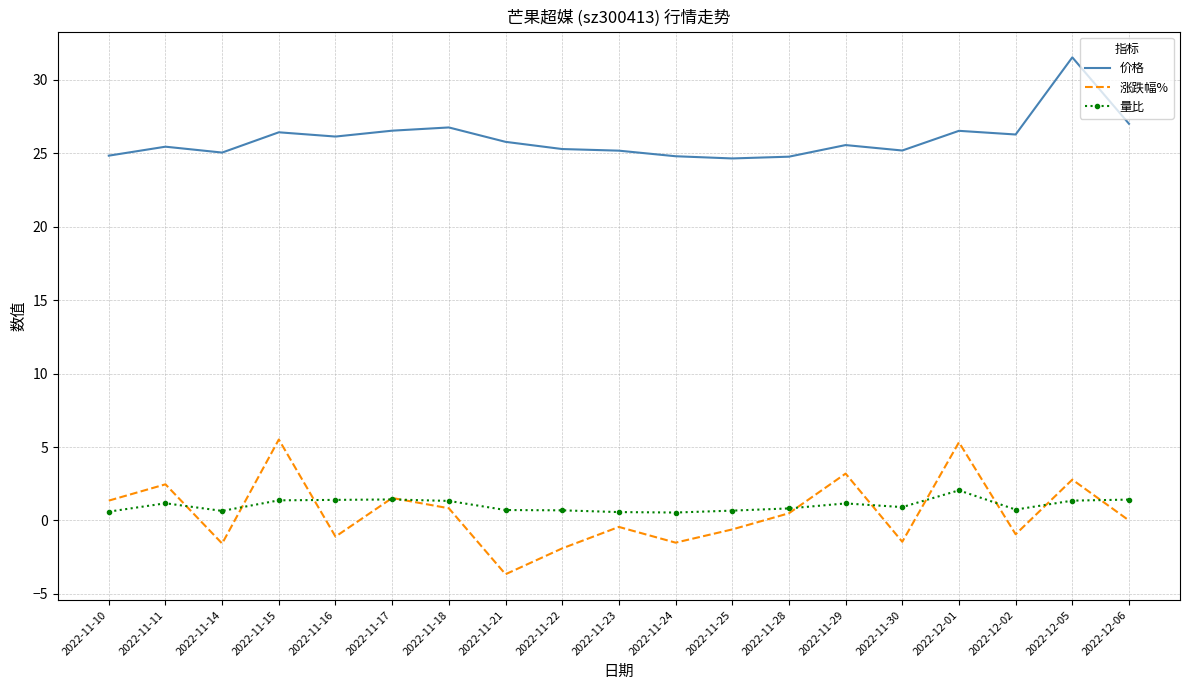

Read the 涨跌幅% value at 2022-11-21.

-3.7